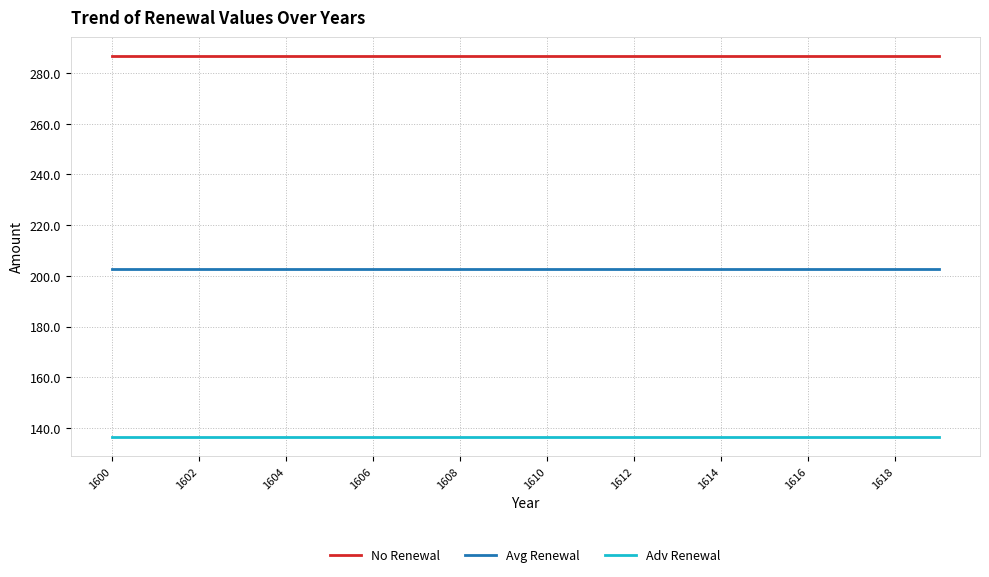

True or false: No Renewal and Adv Renewal intersect in this chart.

False